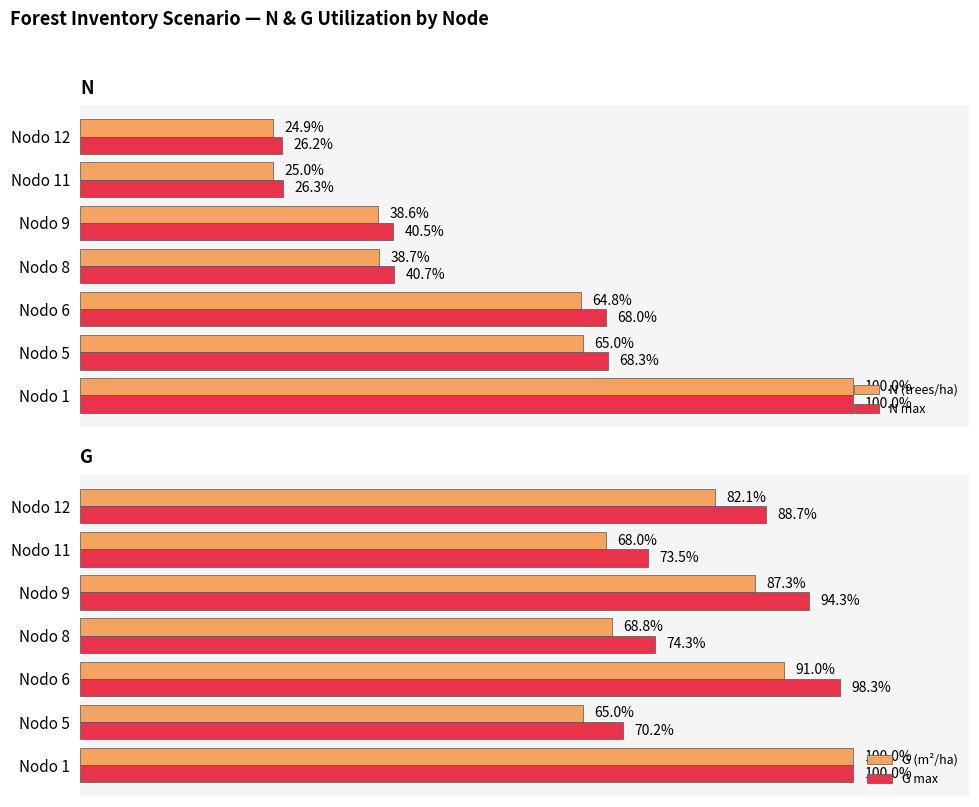

Rank the categories by G (m²/ha) value from highest to lowest.

Nodo 1, Nodo 6, Nodo 9, Nodo 12, Nodo 8, Nodo 11, Nodo 5